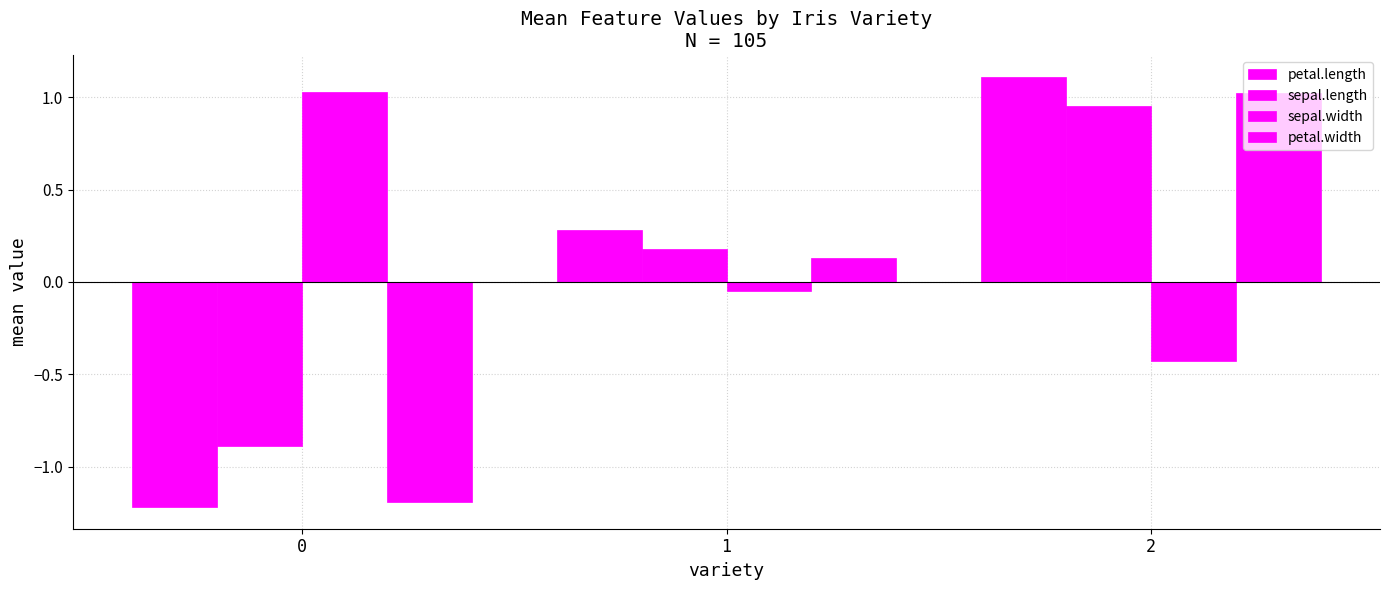

What is the approximate value of sepal.width at 0?

1.0